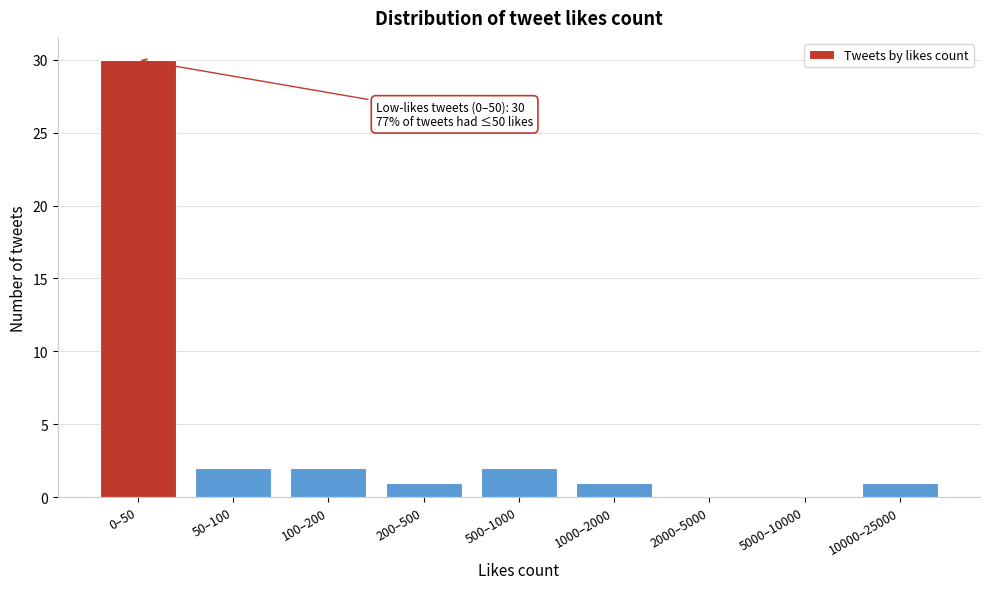

Reading left to right, transcribe all the data shown in this chart.

0–50=30	50–100=2	100–200=2	200–500=1	500–1000=2	1000–2000=1	2000–5000=0	5000–10000=0	10000–25000=1